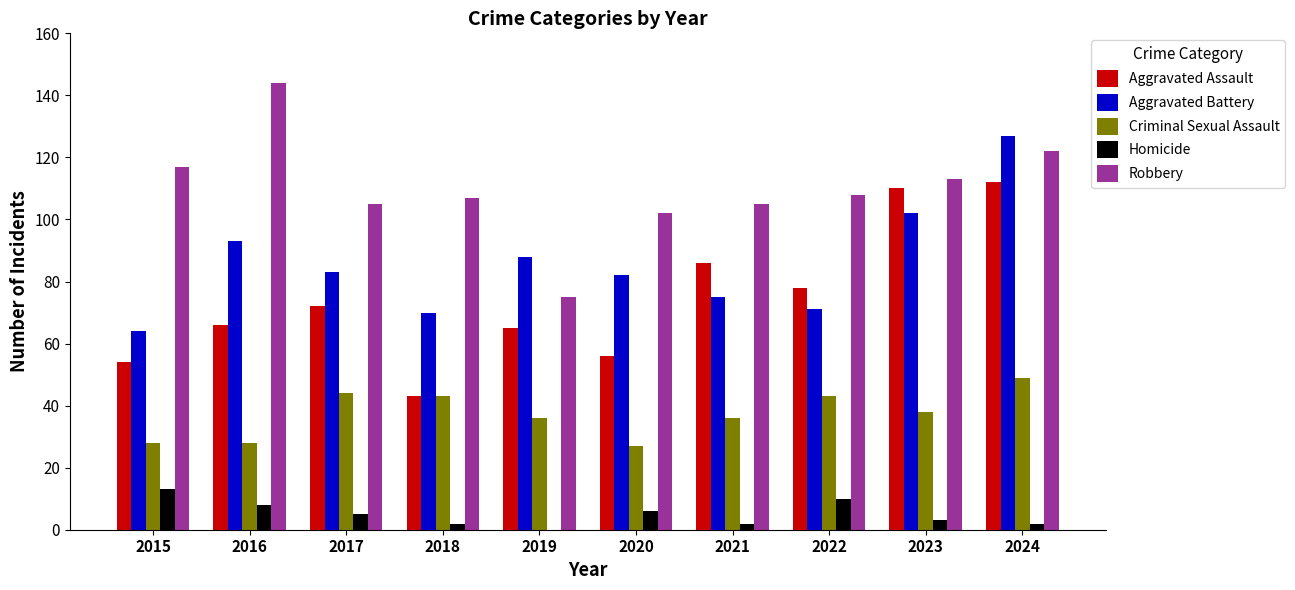

What is the average value of the Homicide series?

5